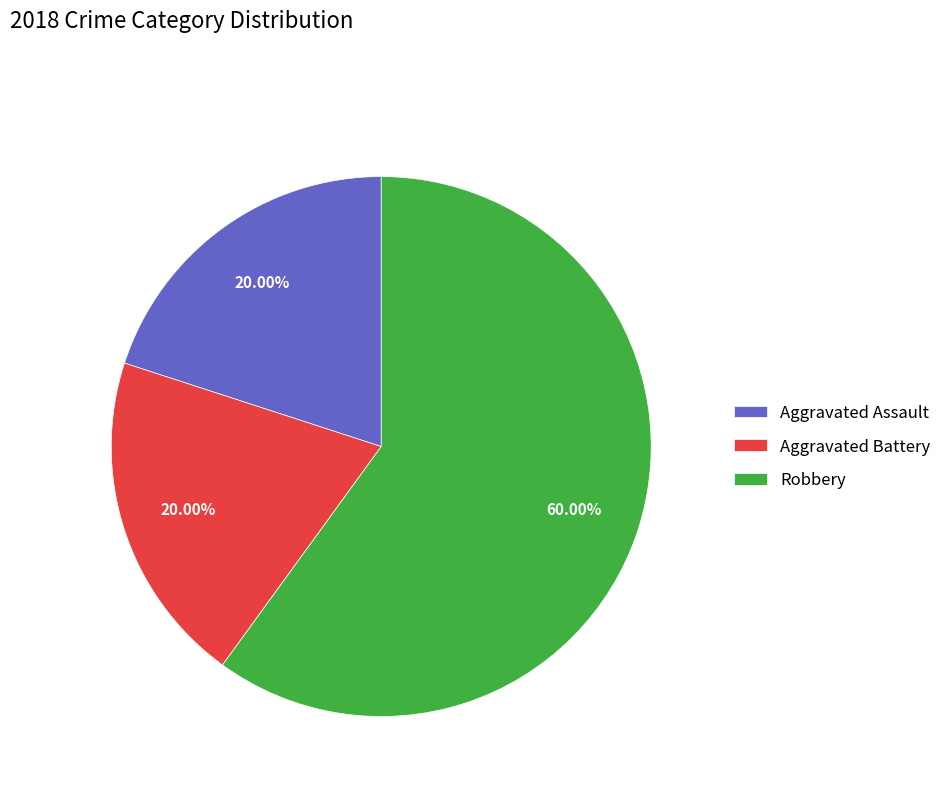

What is the largest slice in the pie chart?

Robbery